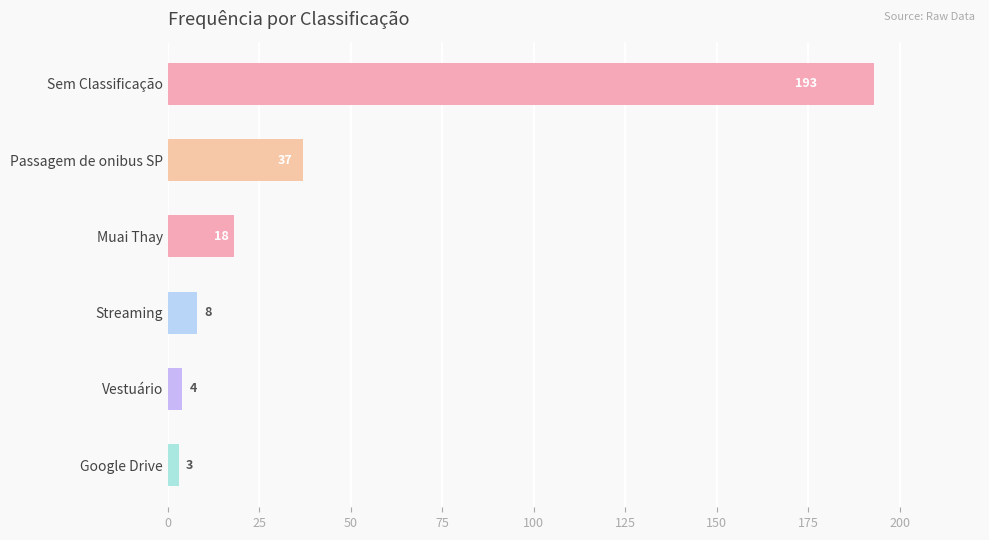

Reading bottom to top, transcribe all the data shown in this chart.

Google Drive=3	Vestuário=4	Streaming=8	Muai Thay=18	Passagem de onibus SP=37	Sem Classificação=193